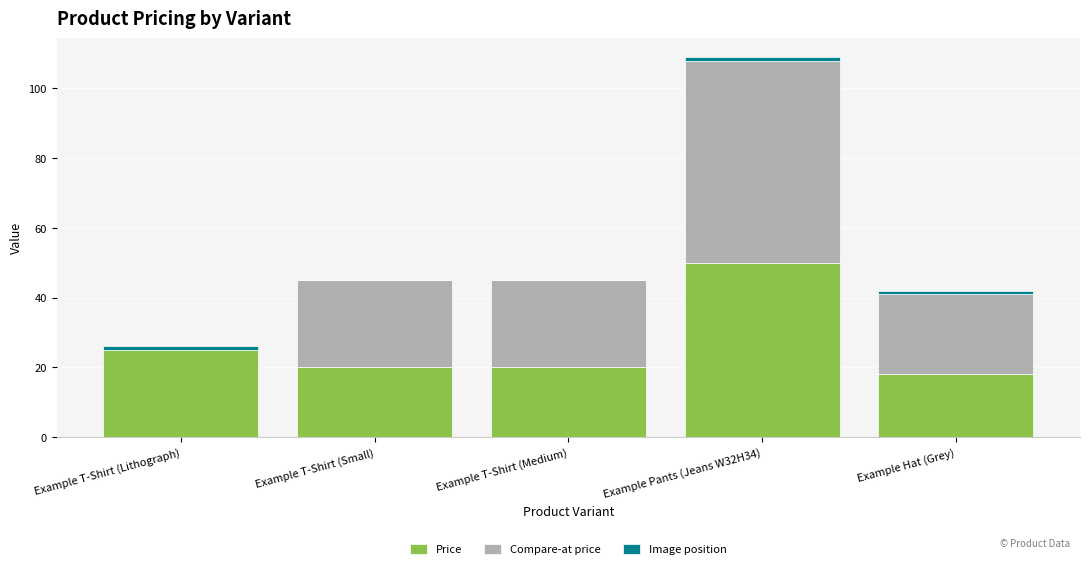

Where is Price nearest to the value 33?

Example T-Shirt (Lithograph)